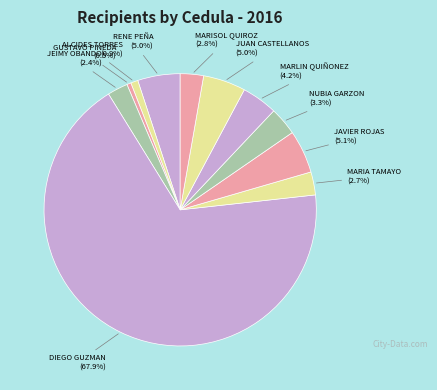

How many segments does this pie chart have?

11